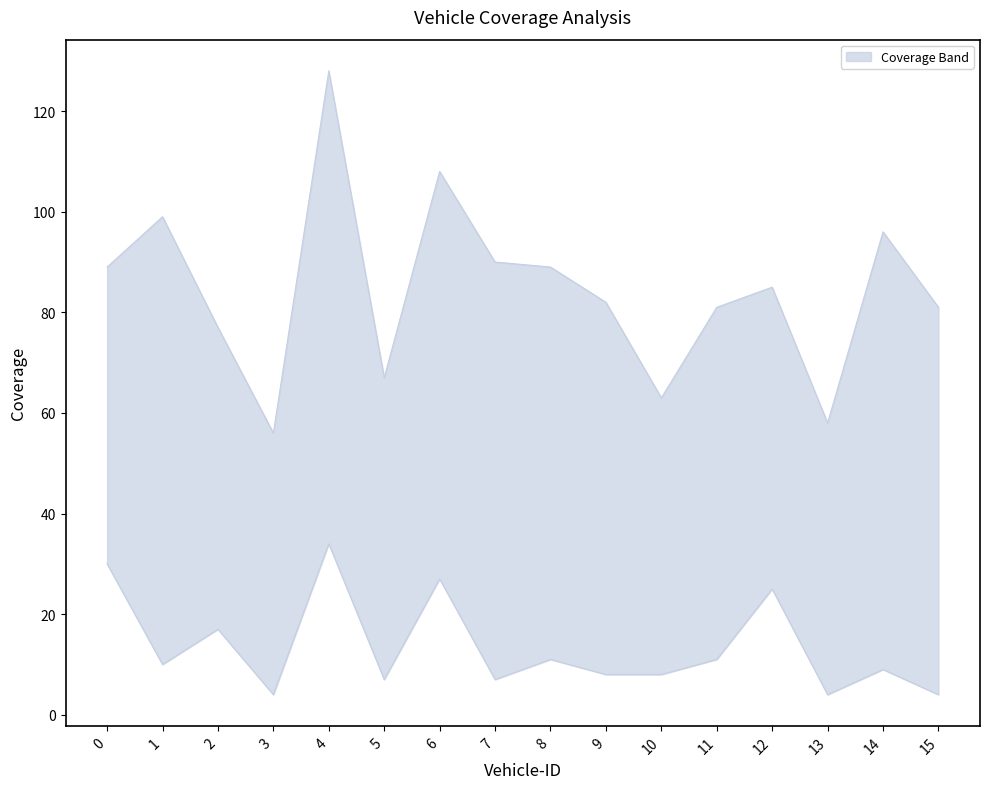

Where is Sequential Coverage nearest to the value 92?

7